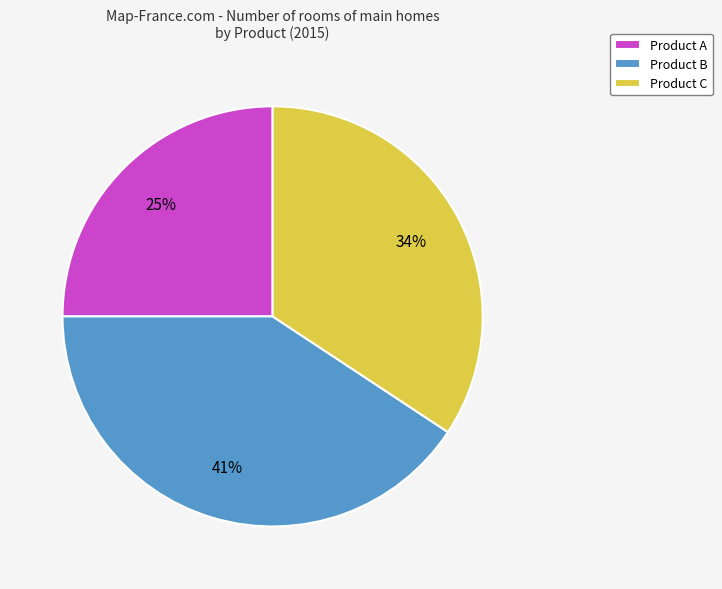

Between Product C and Product B, which is larger?

Product B